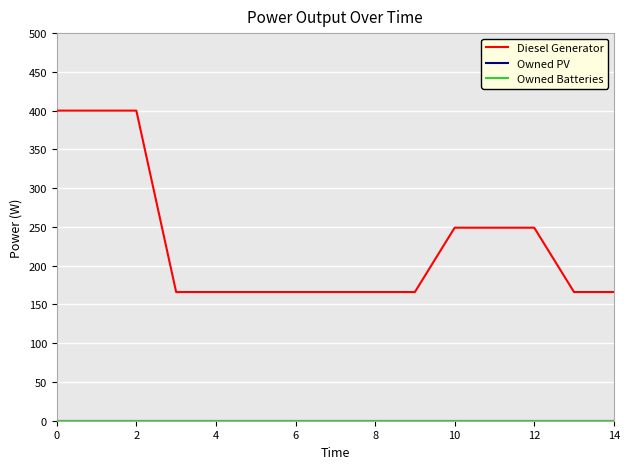

True or false: Owned PV has more than 2 interior local peaks.

False